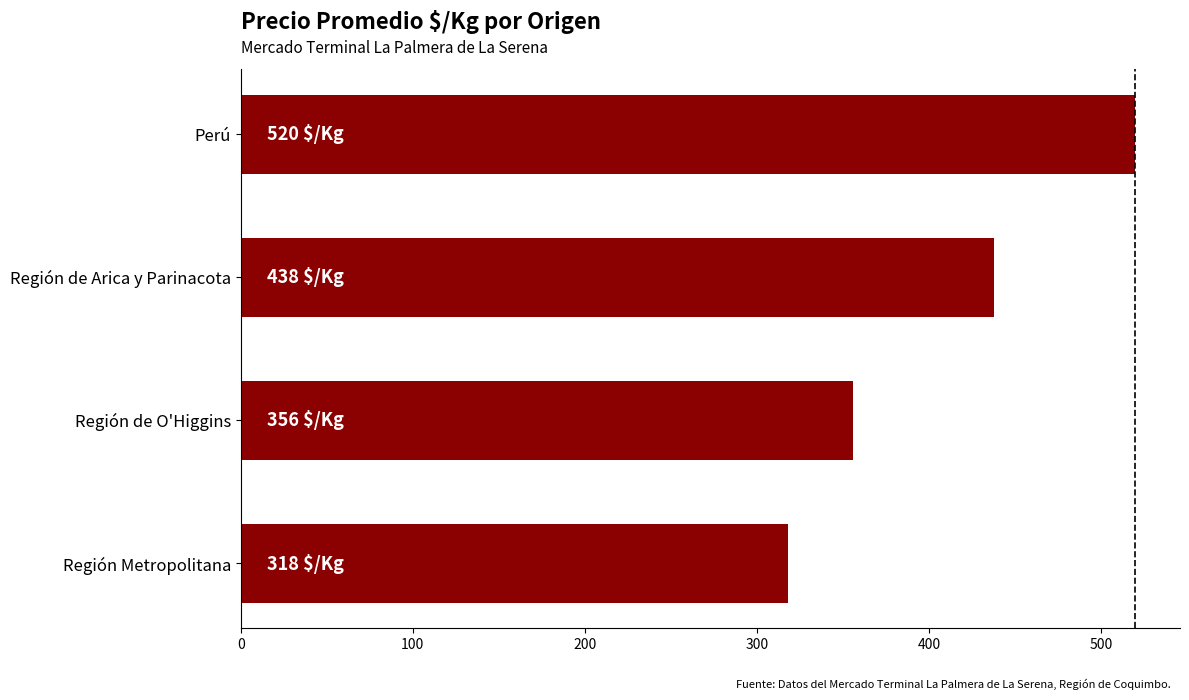

The value at Perú is 689. True or false?

False